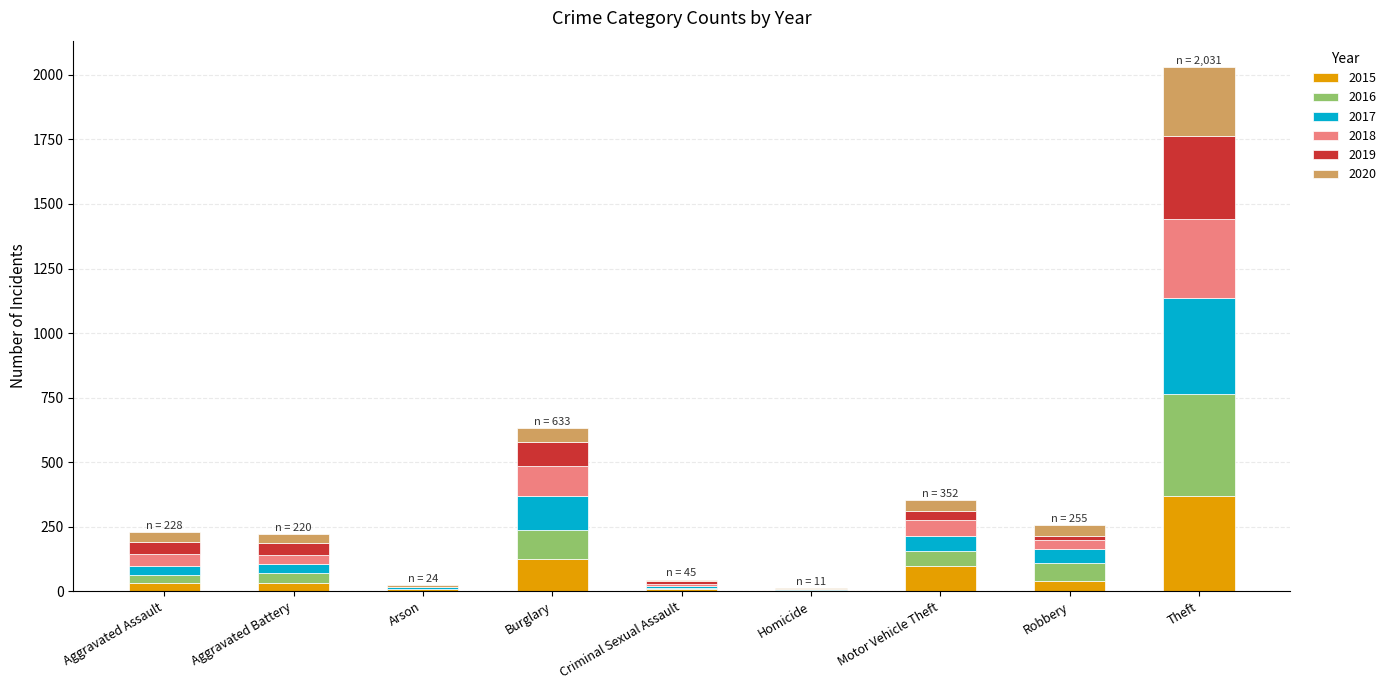

What is the total value across all series at Theft?

2031